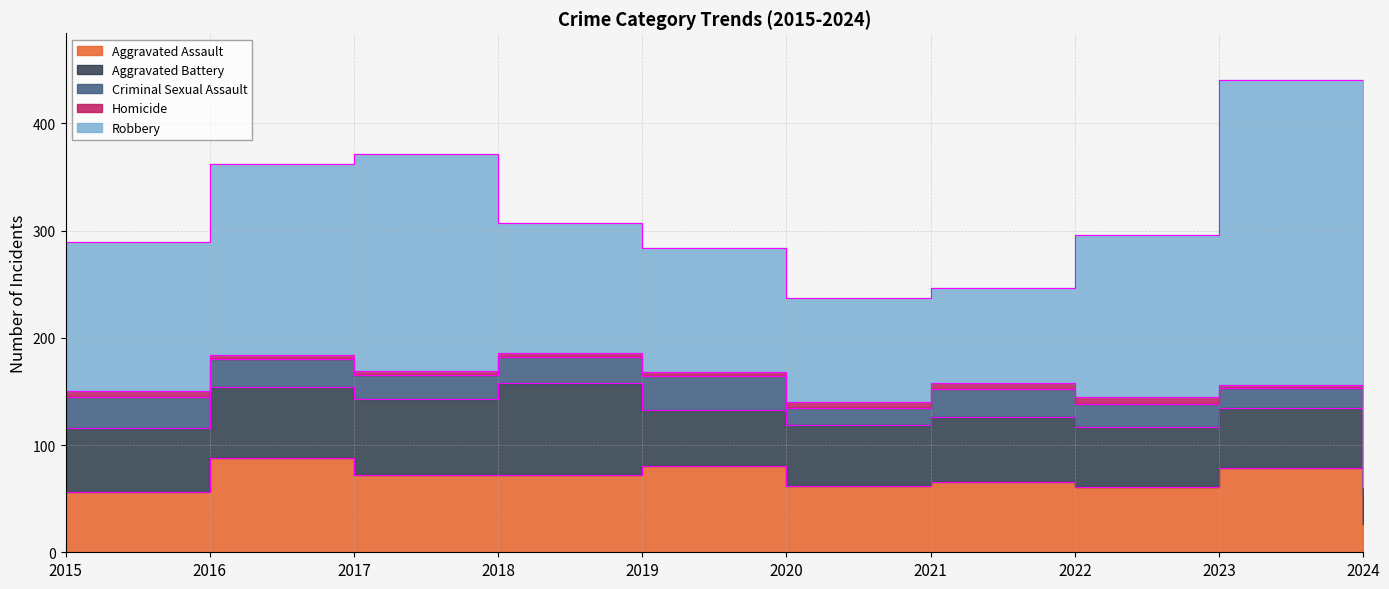

At which category does the chart reach its peak across all series?

2023